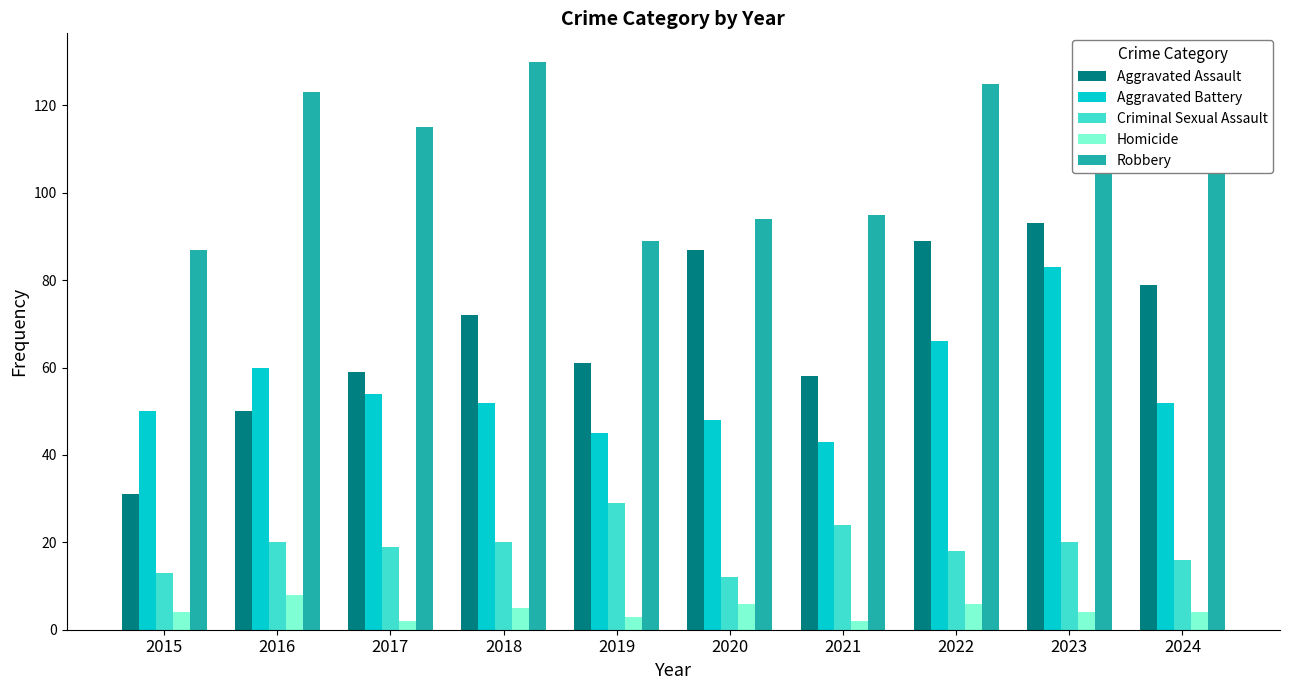

What is the difference between the highest and lowest values at 2016?

115